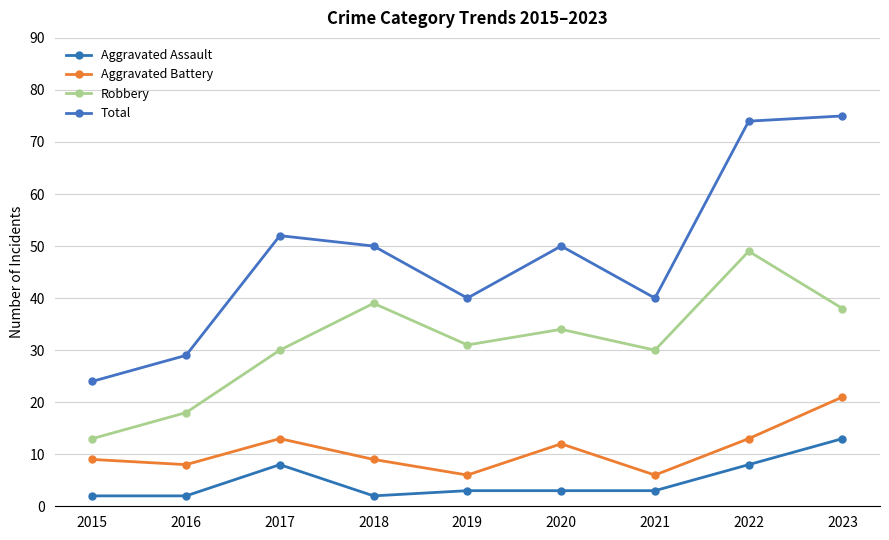

How many lines are shown in the chart?

4